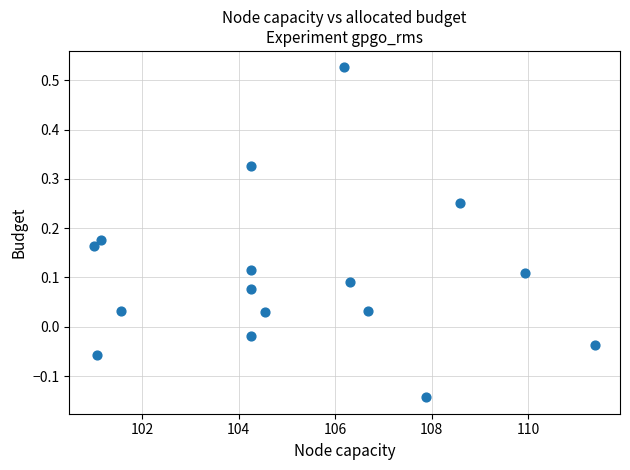

What is the range of X values (max minus min)?

10.4